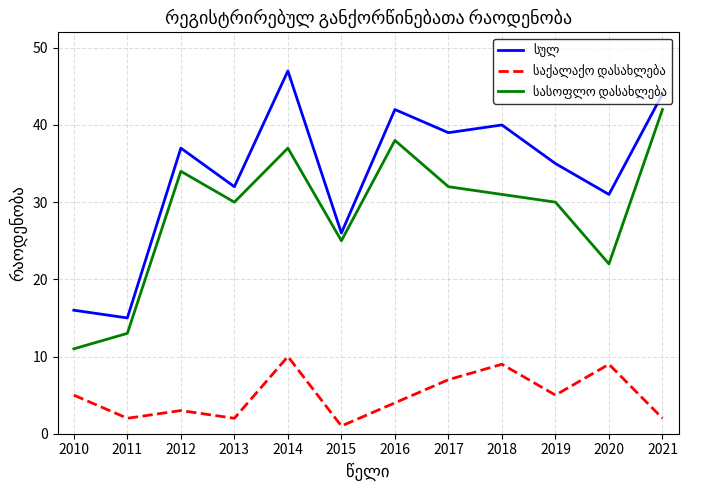

Which category has the highest value across all series?

2014